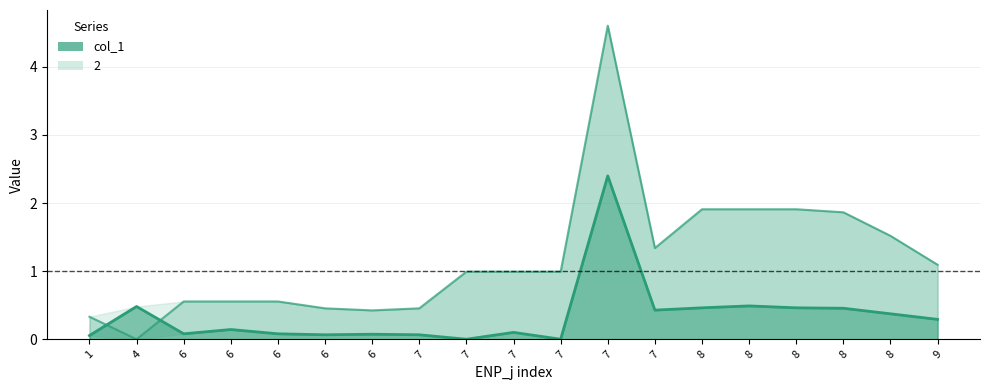

What is the difference between the maximum and minimum values in the col_1 (line) series?

2.4